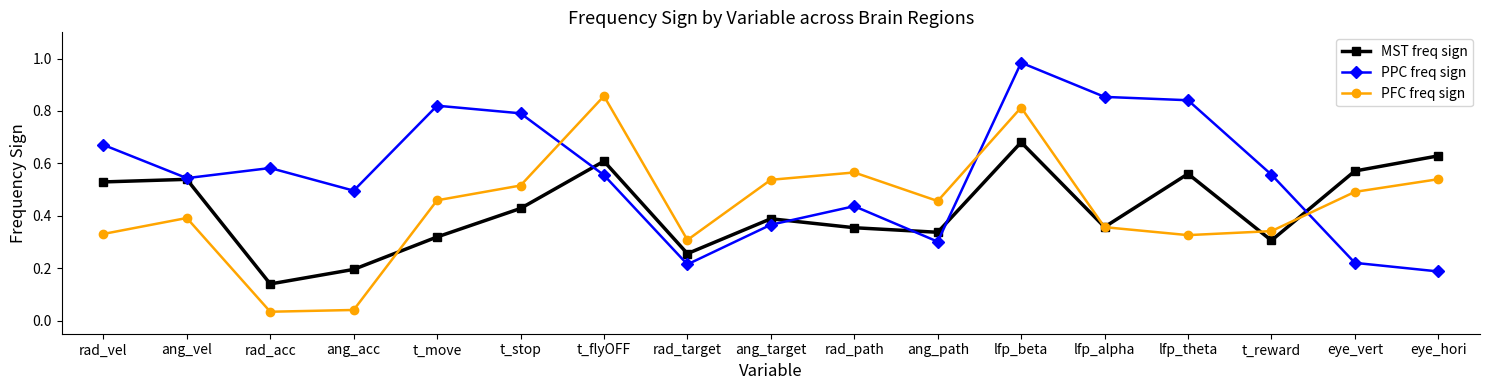

Which series has the widest spread of values?

PFC freq sign